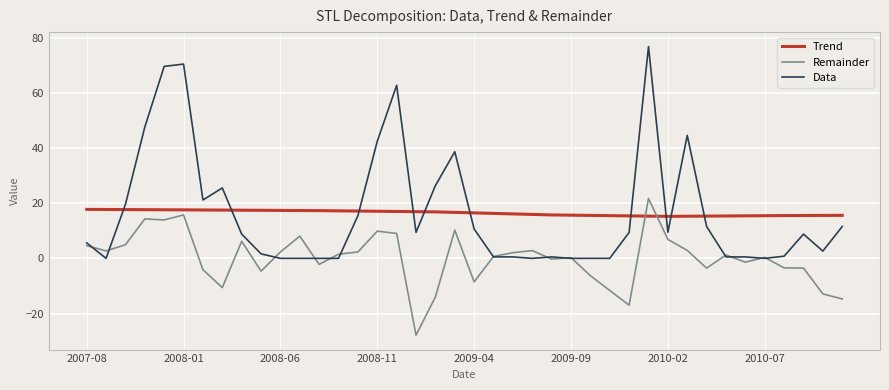

Does the chart display data point markers on the line(s)?

No